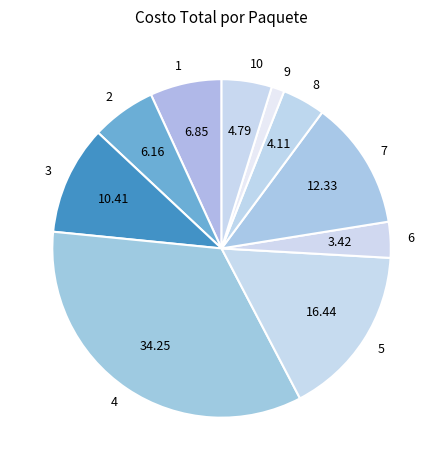

Rank the categories by value from lowest to highest.

9, 6, 8, 10, 2, 1, 3, 7, 5, 4